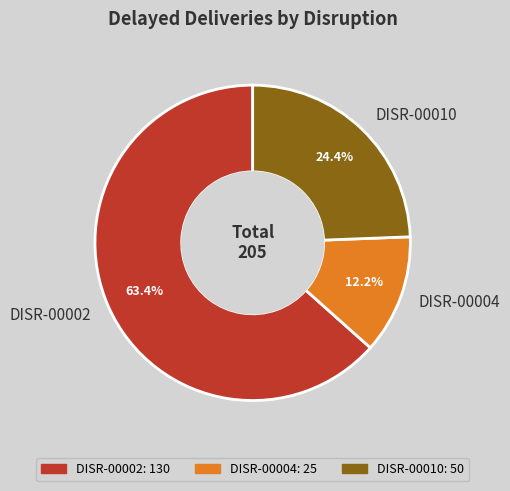

What is the smallest slice in the pie chart?

DISR-00004